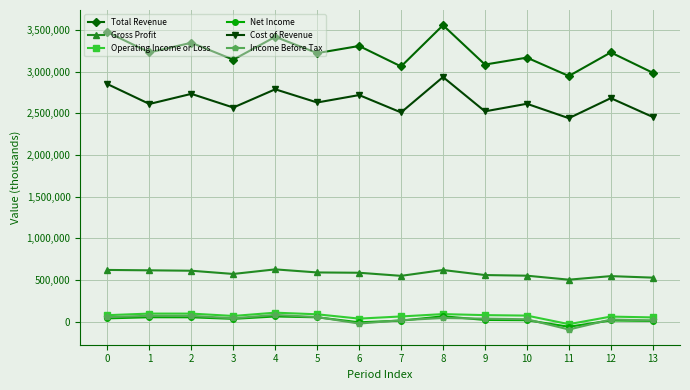

True or false: Operating Income or Loss and Gross Profit cross at least once.

False